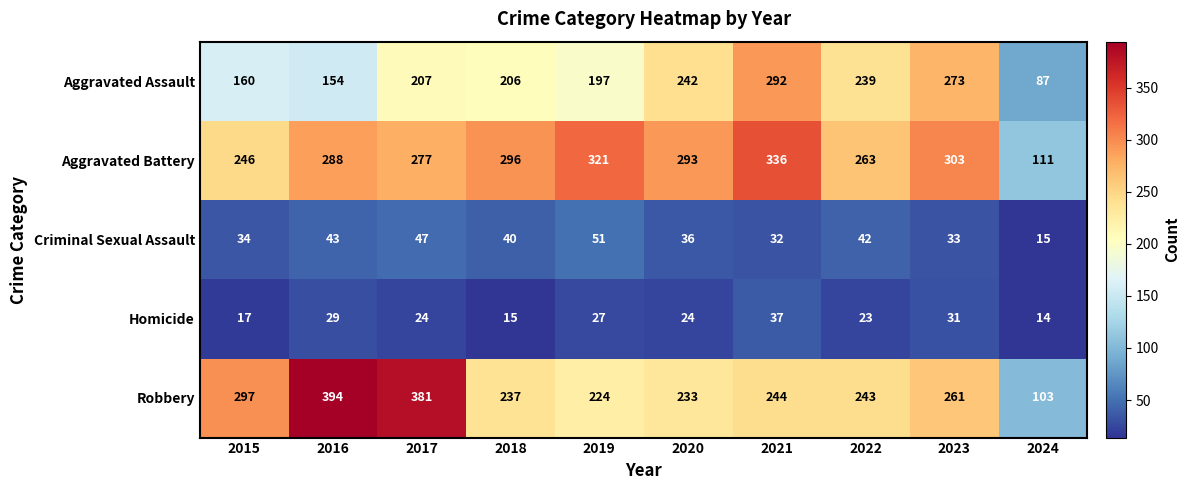

True or false: Aggravated Assault has a value of 115 at 2018.

False